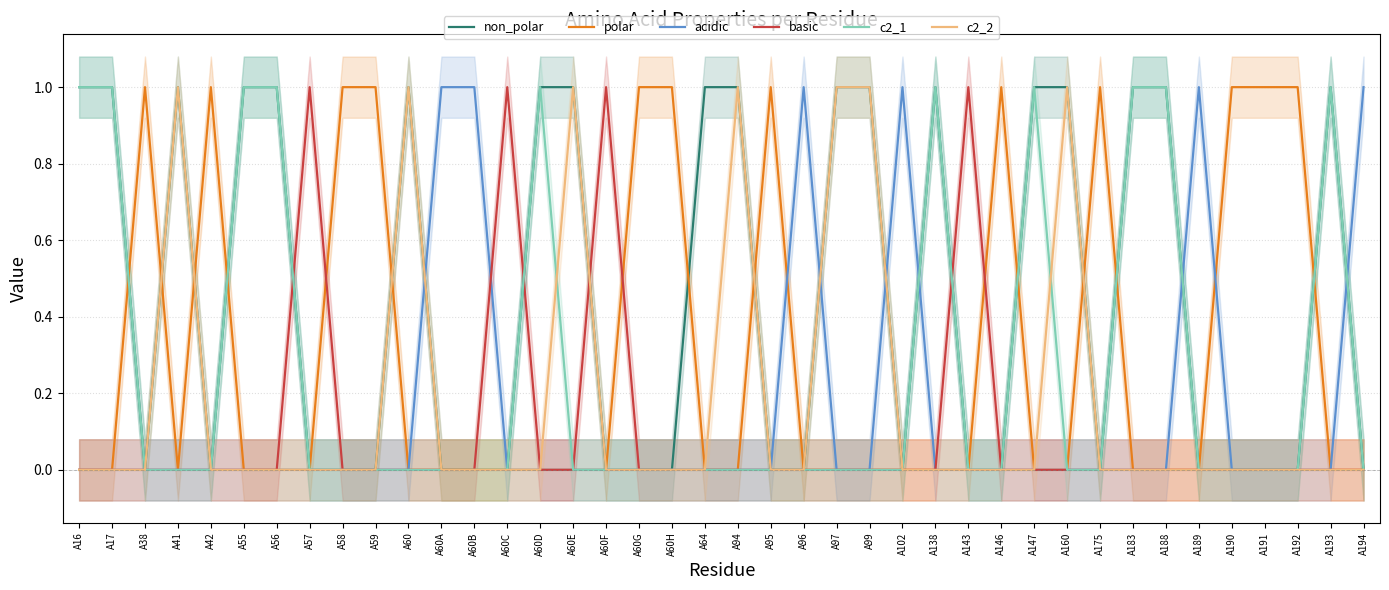

Count the non_polar values in the range 0 to 1.

40